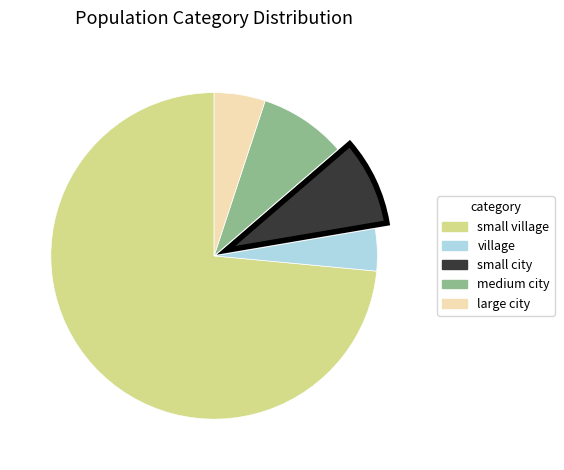

Between large city and village, which is larger?

large city